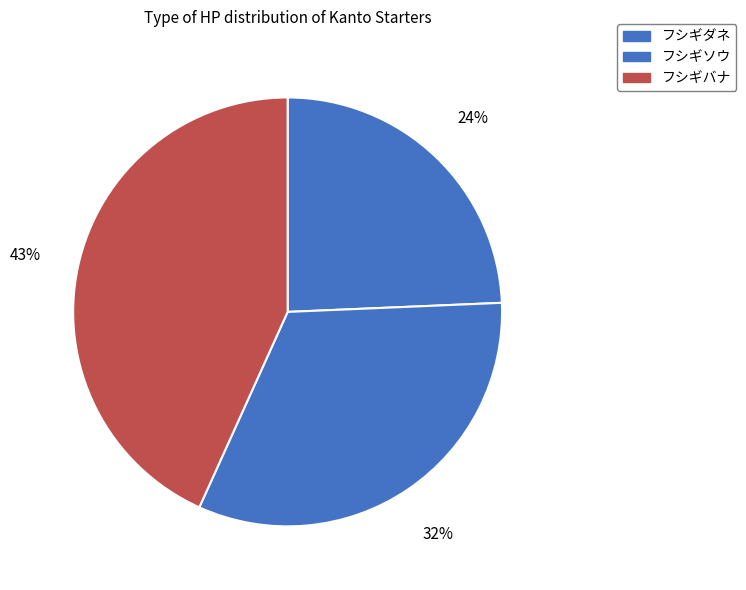

What is the smallest slice in the pie chart?

フシギダネ